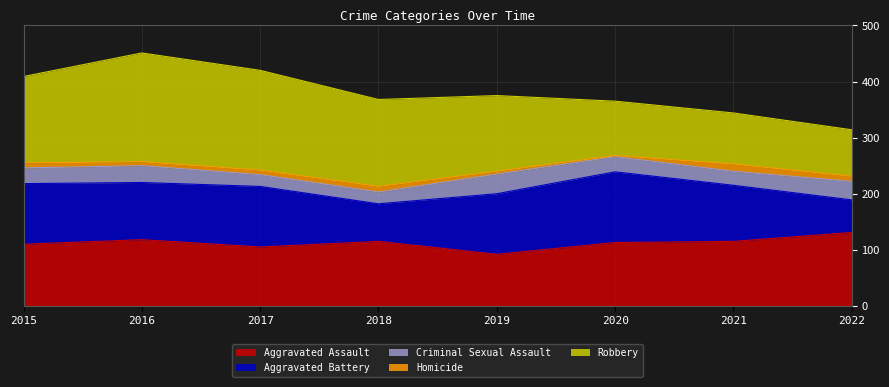

Which series has the largest total across all categories?

Robbery